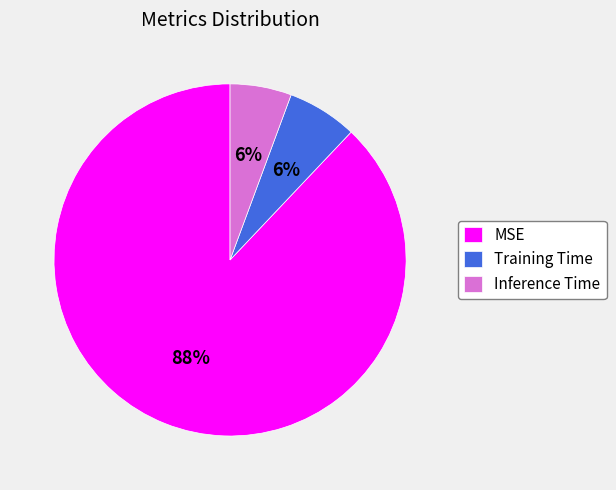

How many segments does this pie chart have?

3